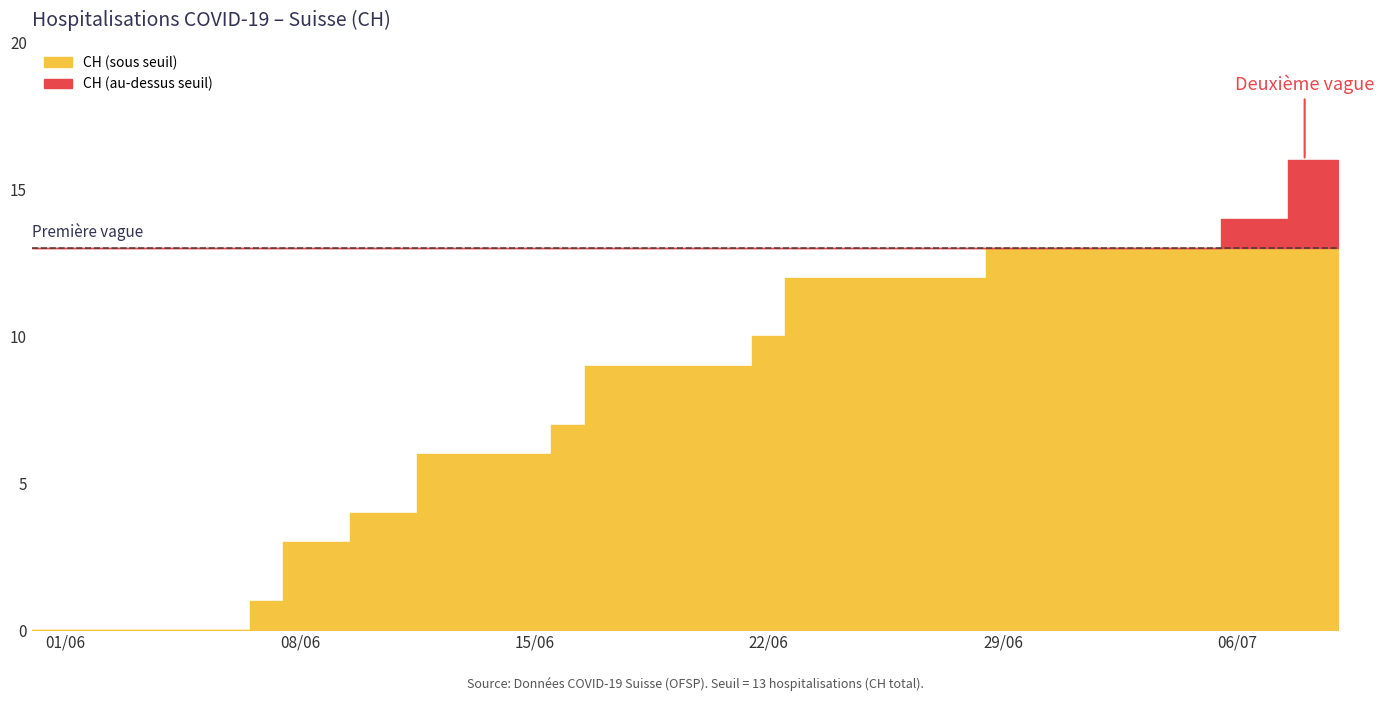

What is the spread (max minus min) of values at 38?

16